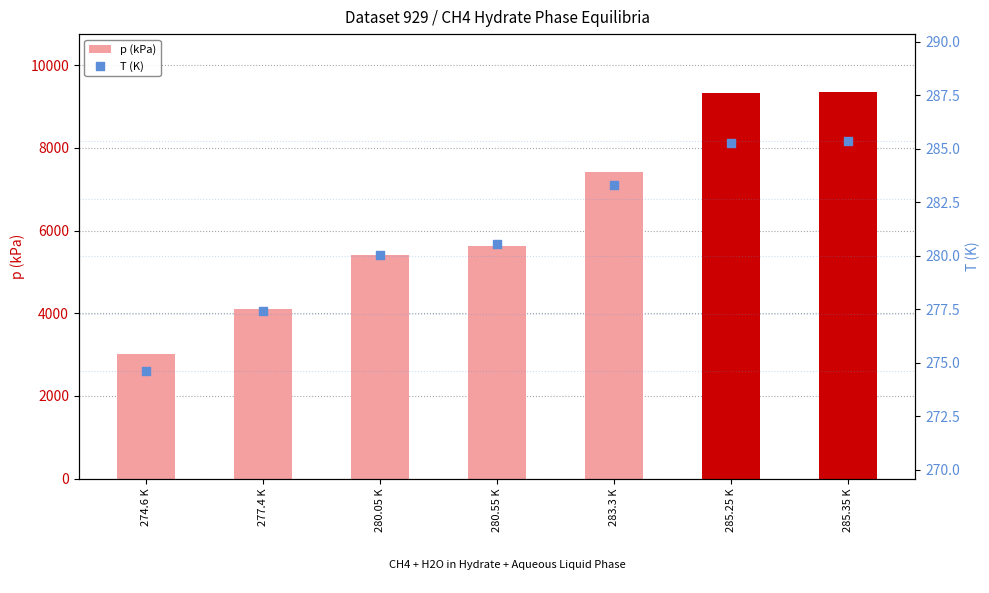

Which series has the largest Y range (max minus min)?

p (kPa)